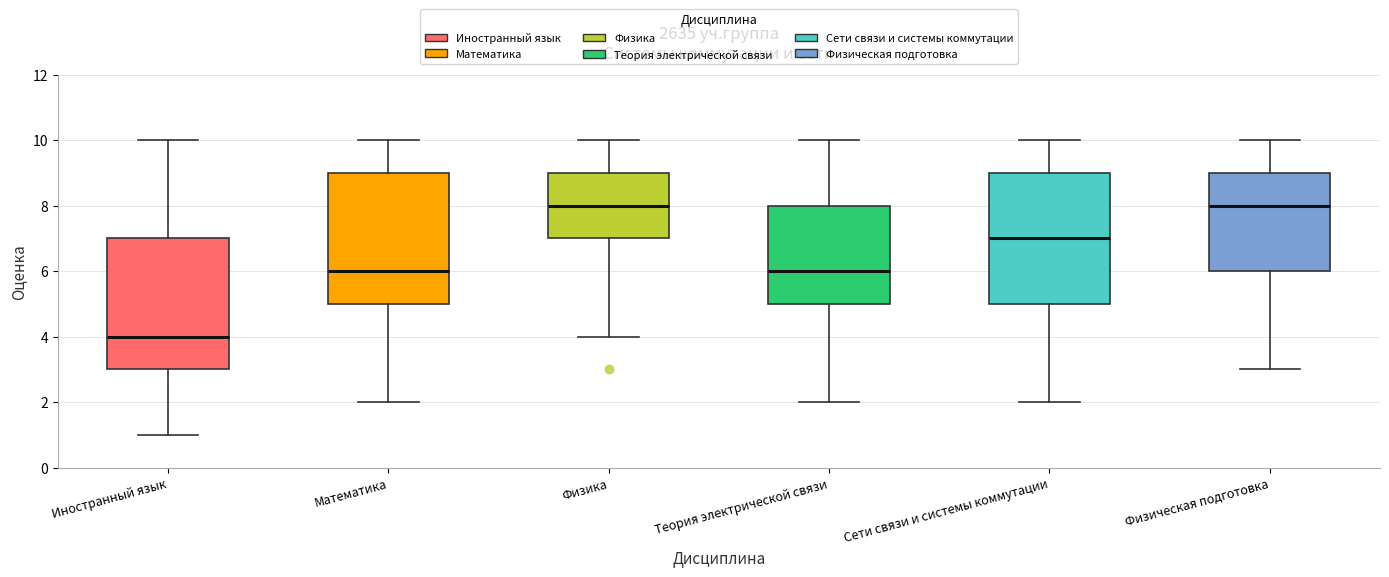

Reading left to right, transcribe this box plot: for each box, give where its median line is, the range the box spans, and where its two whiskers end, as read against the y-axis. The values are not printed on the chart, so give them approximately, as read against the axis.

Иностранный язык: median 4, box 3 to 7, whiskers 1 to 10
Математика: median 6, box 5 to 9, whiskers 2 to 10
Физика: median 8, box 7 to 9, whiskers 4 to 10
Теория электрической связи: median 6, box 5 to 8, whiskers 2 to 10
Сети связи и системы коммутации: median 7, box 5 to 9, whiskers 2 to 10
Физическая подготовка: median 8, box 6 to 9, whiskers 3 to 10